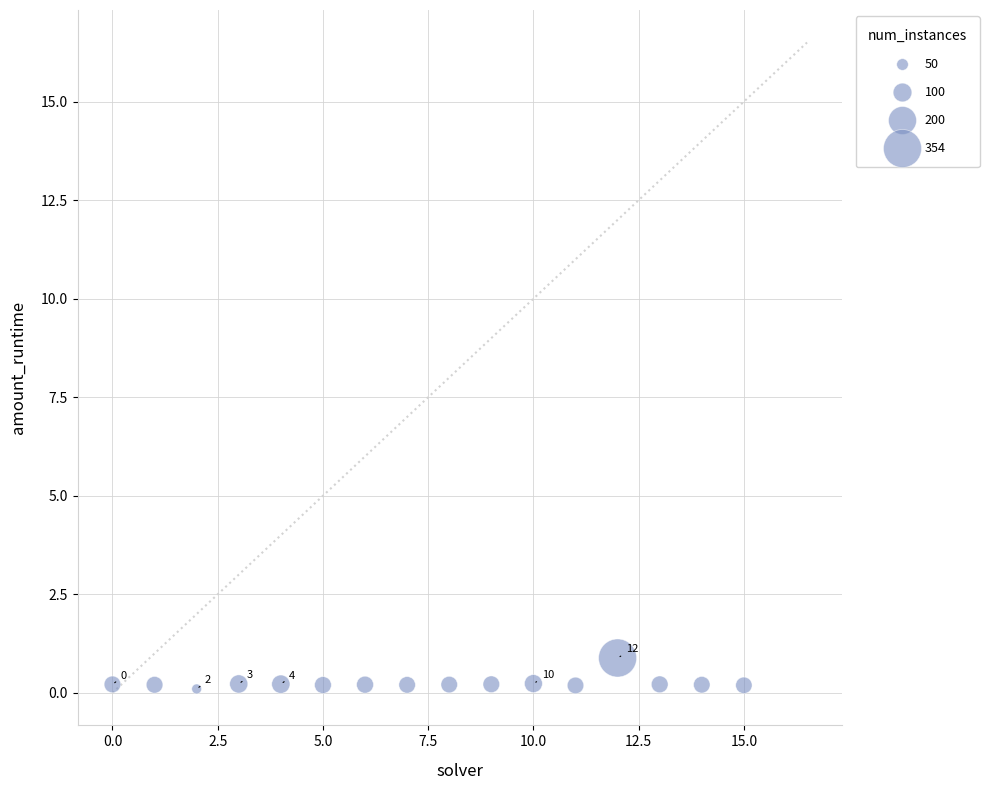

What is the range of Y values (max minus min)?

0.8